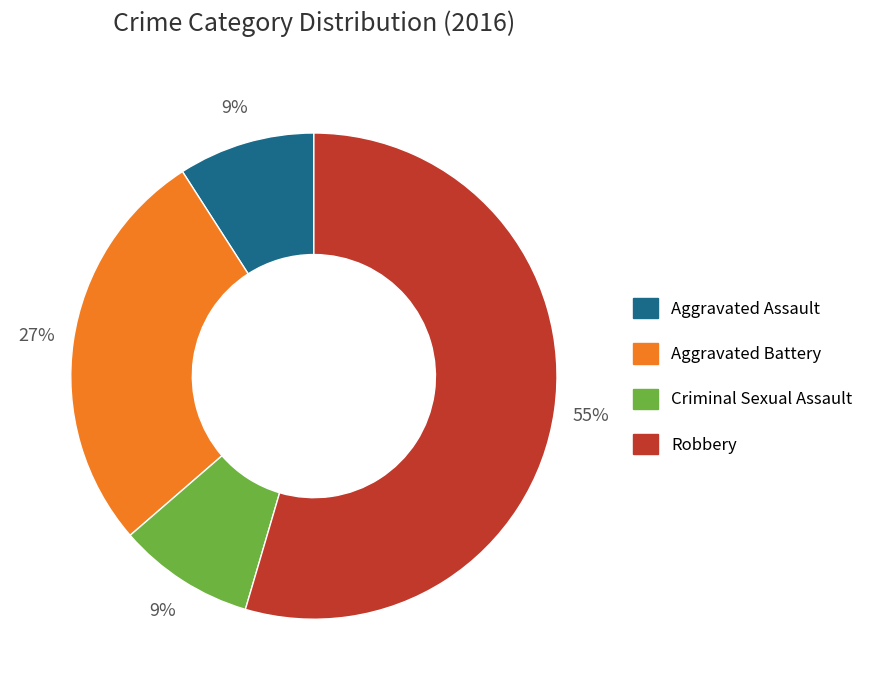

Combined, do Criminal Sexual Assault and Robbery account for over 50%?

Yes